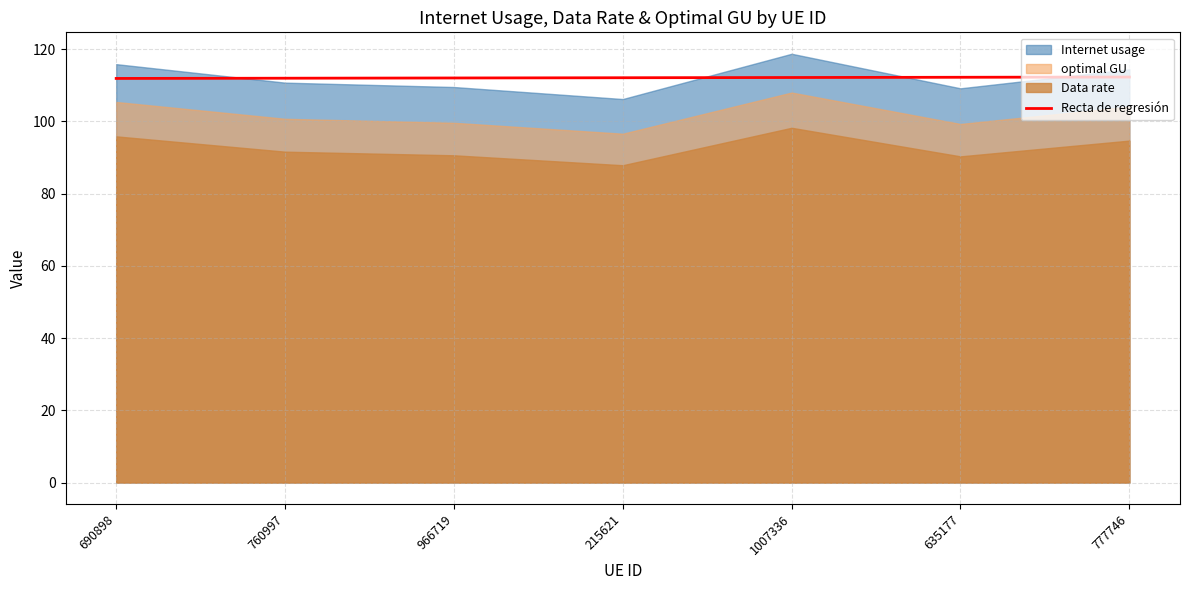

Does the chart display data point markers on the line(s)?

No